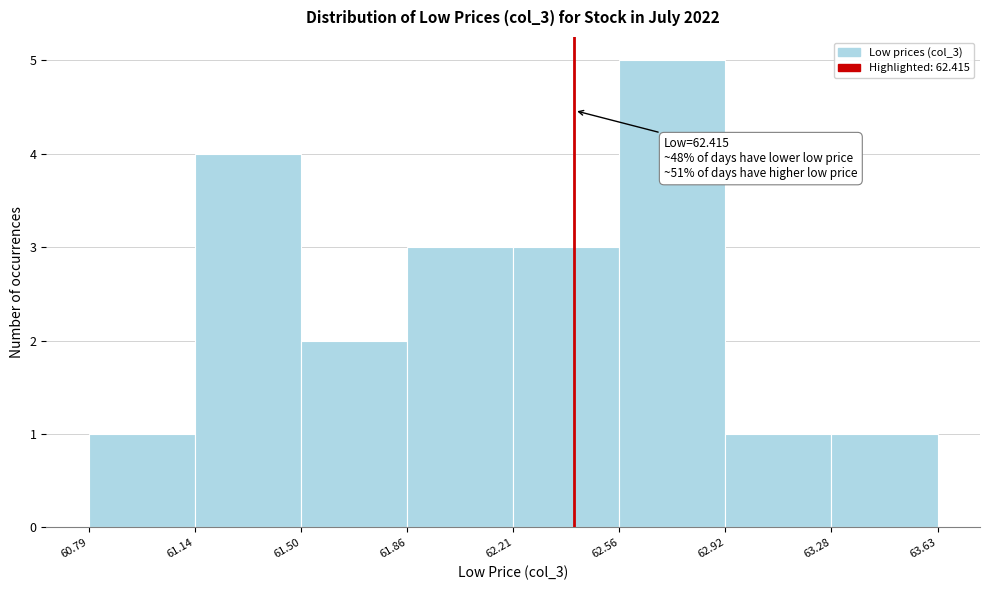

Which range on the x-axis has the tallest bar?

62.56 to 62.92